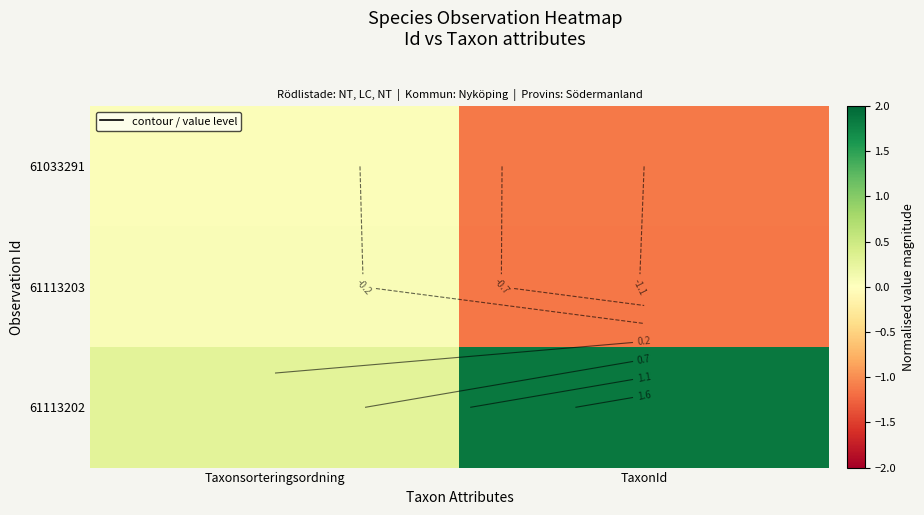

How many data points in 61033291 are above 0?

1